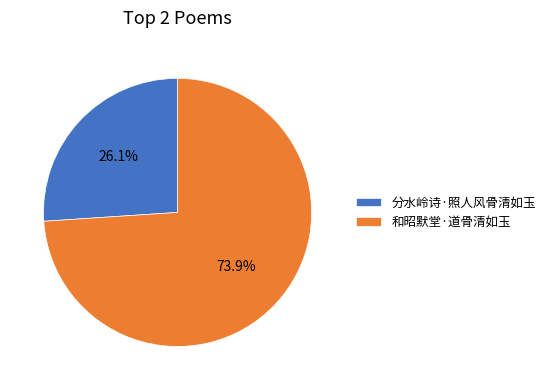

True or false: 分水岭诗·照人风骨清如玉 accounts for 31% of the total.

False